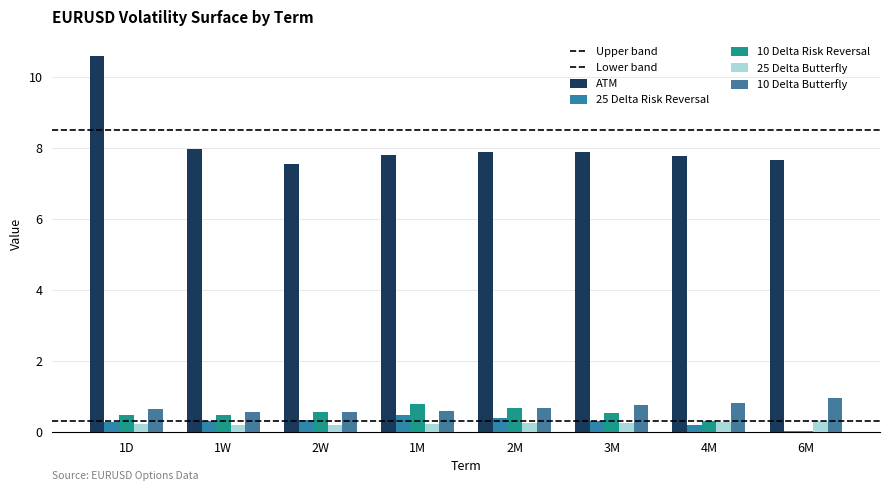

Does the chart contain stacked bars?

No